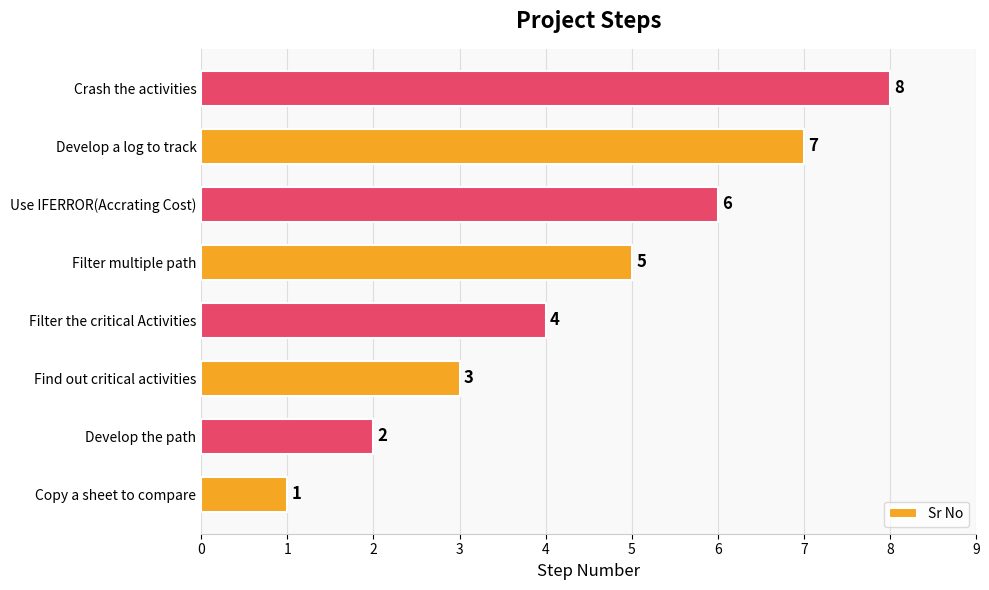

Read the value at Develop a log to track.

7